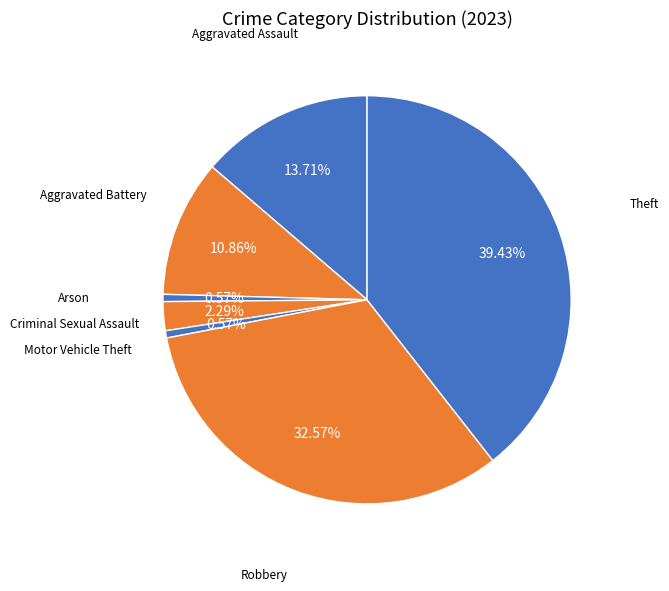

Is it true that Criminal Sexual Assault is 2% of the pie?

True